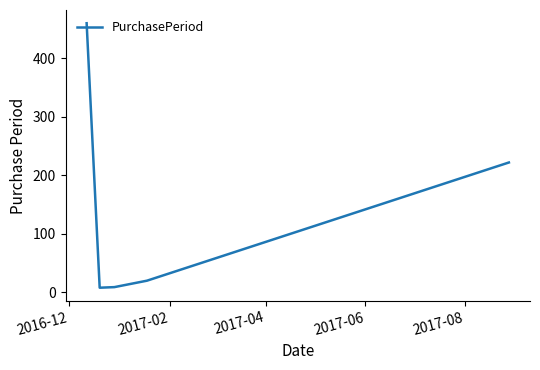

What is the sum of all values?

719